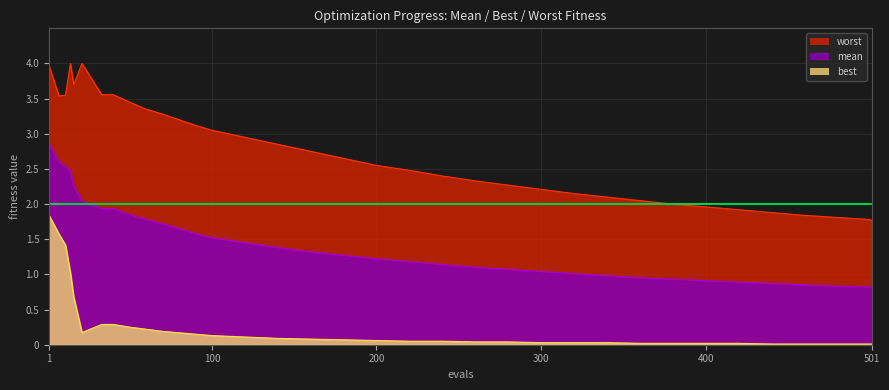

True or false: best and worst intersect in this chart.

False